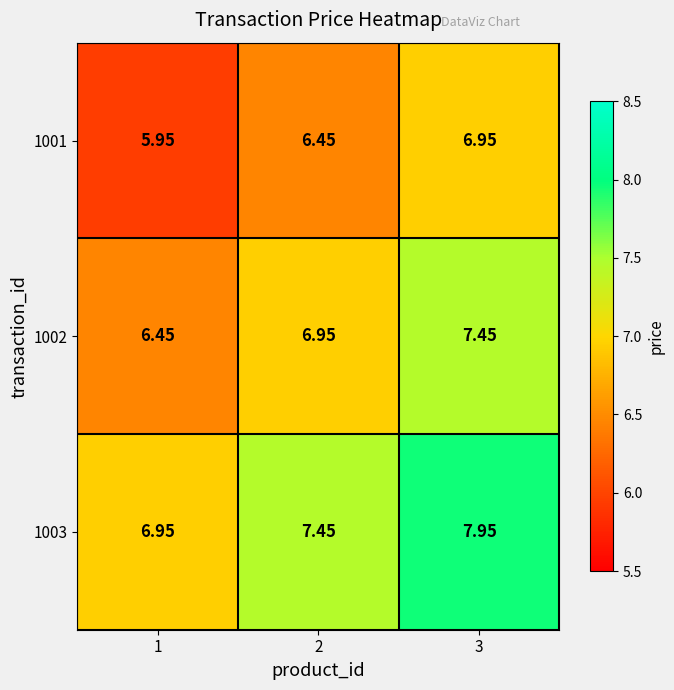

Is the value of 1003 at 2 greater than the value of 1001 at 3?

Yes